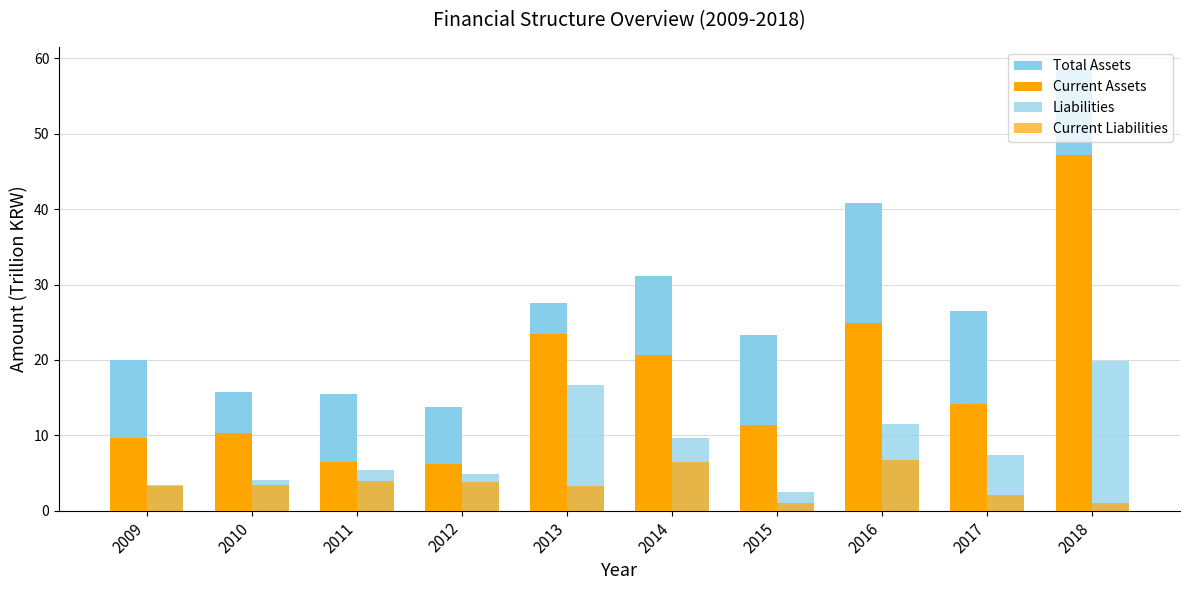

Are the bars horizontal?

No